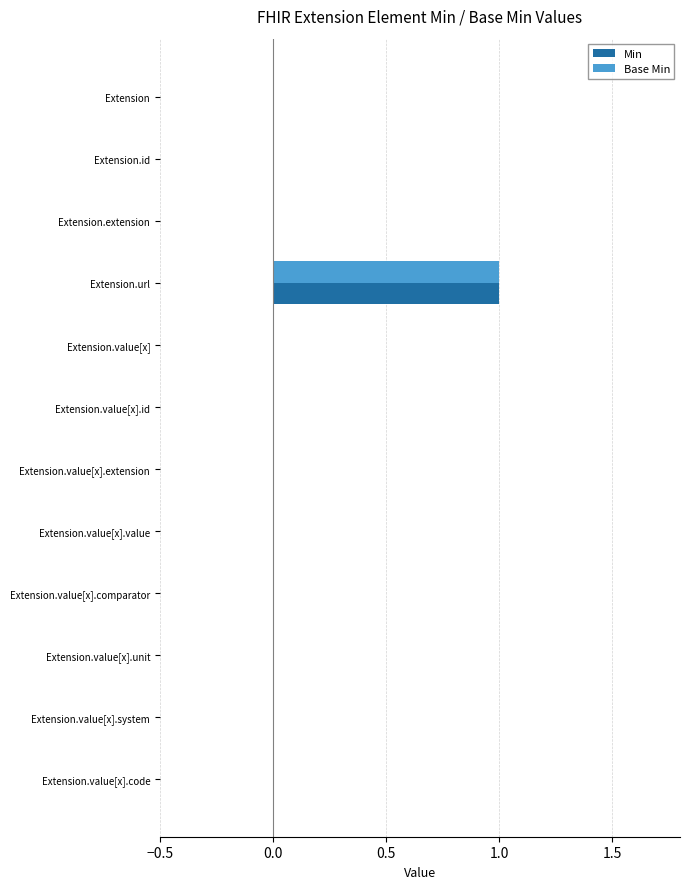

Count the Base Min values in the range 0 to 1.

12